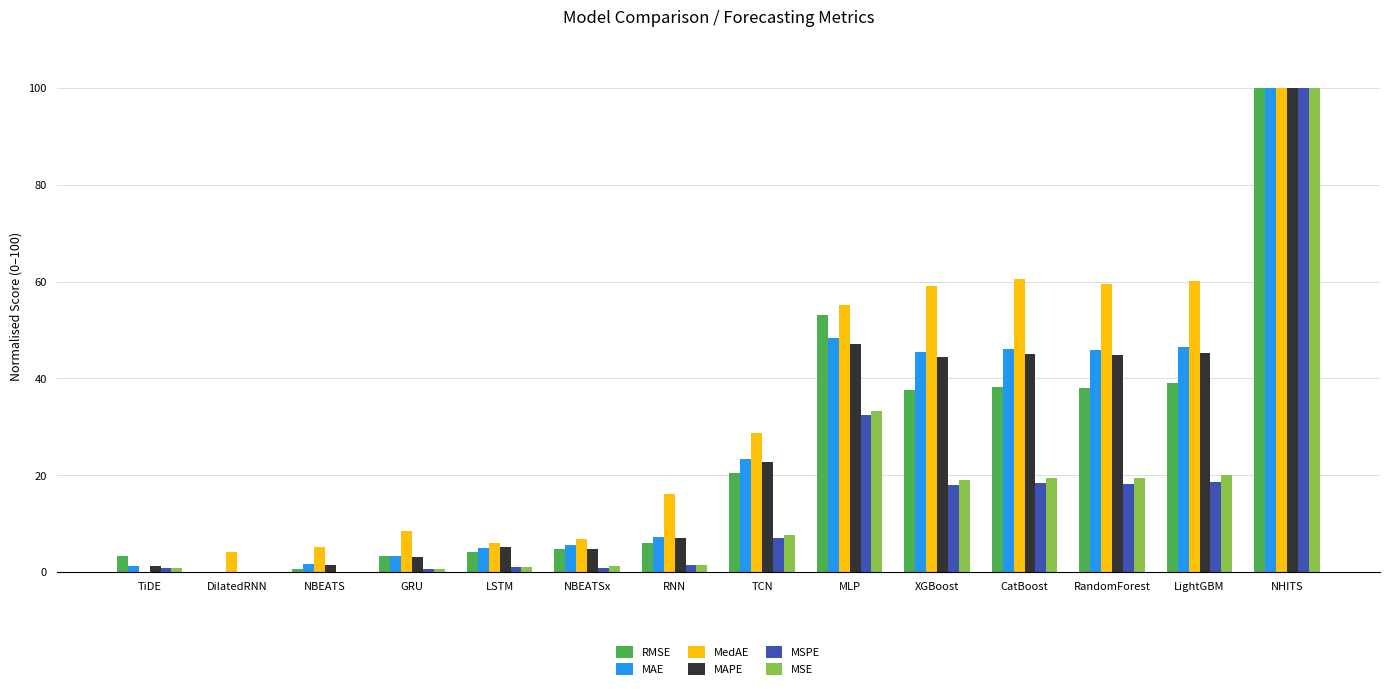

At which label is MSE closest to 50?

MLP